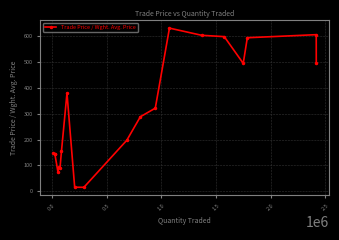

What is the maximum value shown in the chart?

631.5